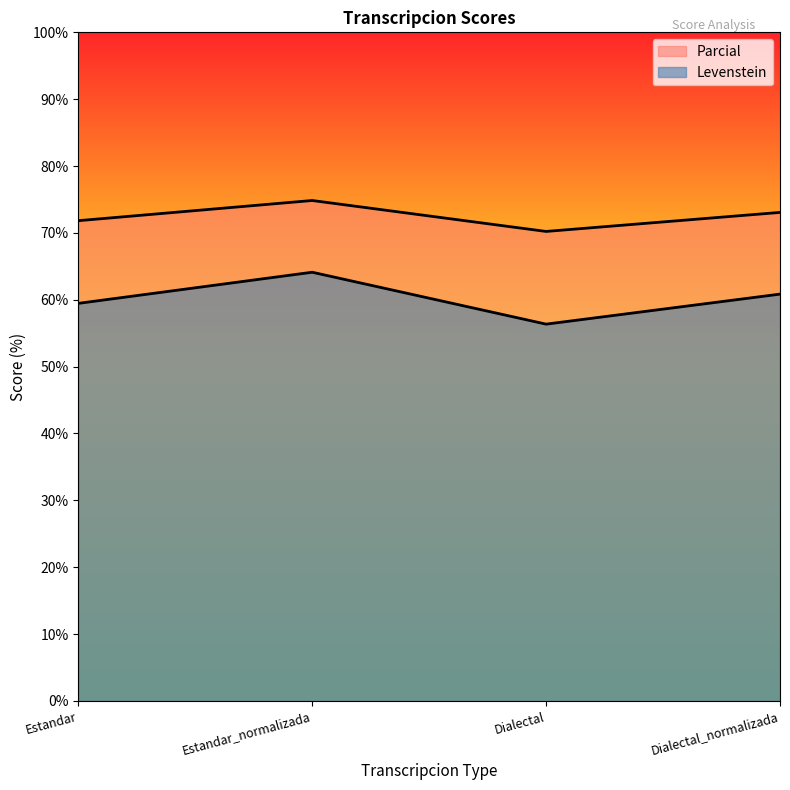

What is the difference between the second highest and minimum values in the Parcial series?

2.8